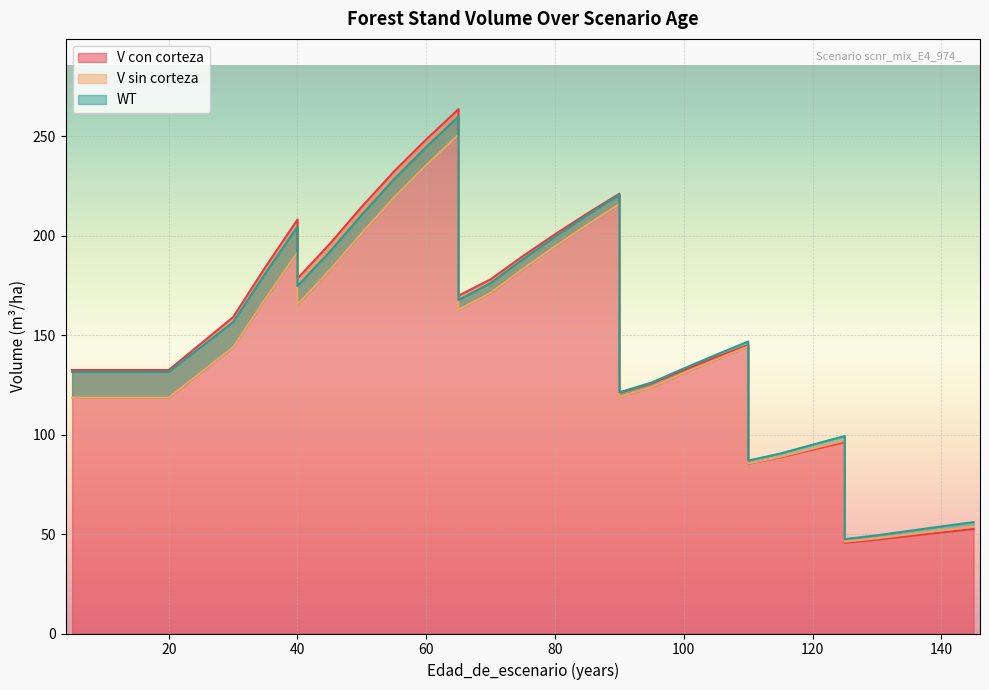

What is the spread (max minus min) of values at 40?

16.5